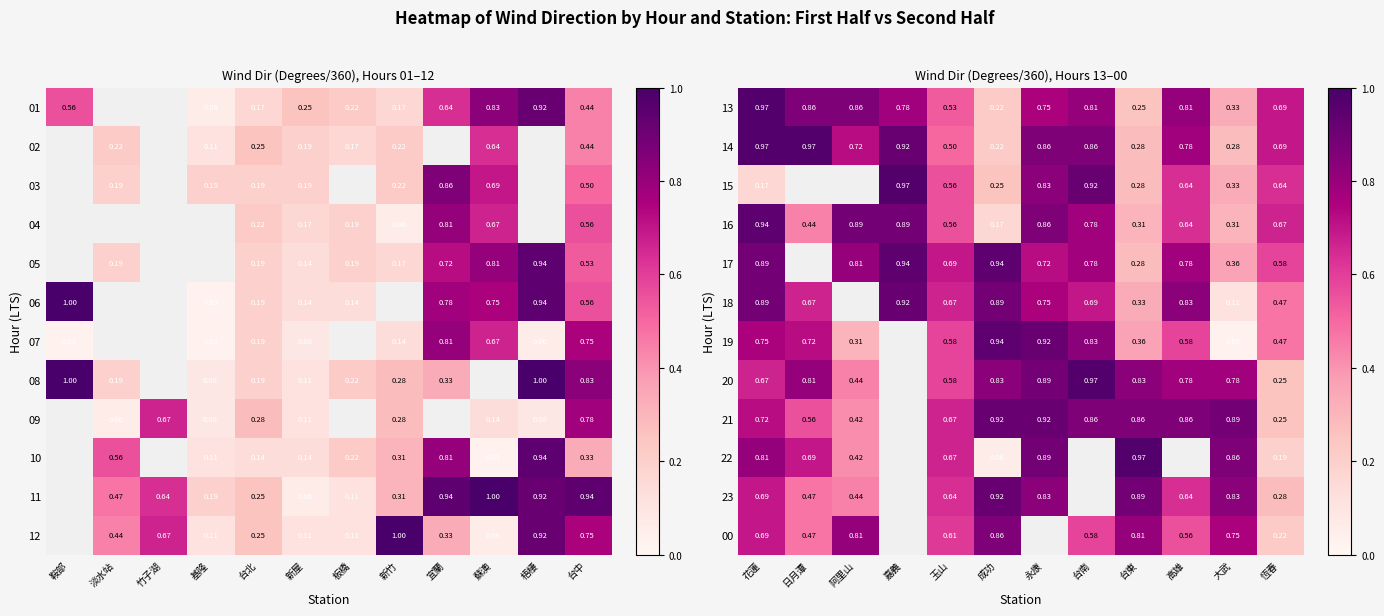

At which label does 14 reach its minimum?

成功